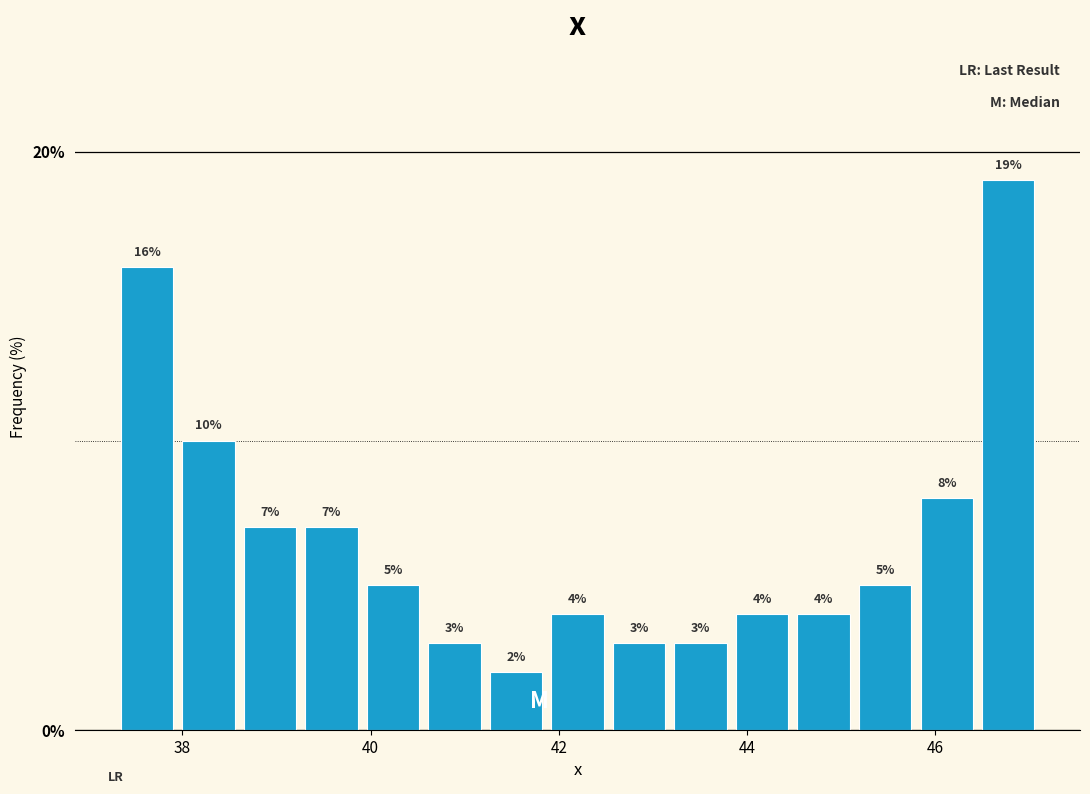

Read against the x-axis, roughly where is the centre of the tallest bar?

46.8